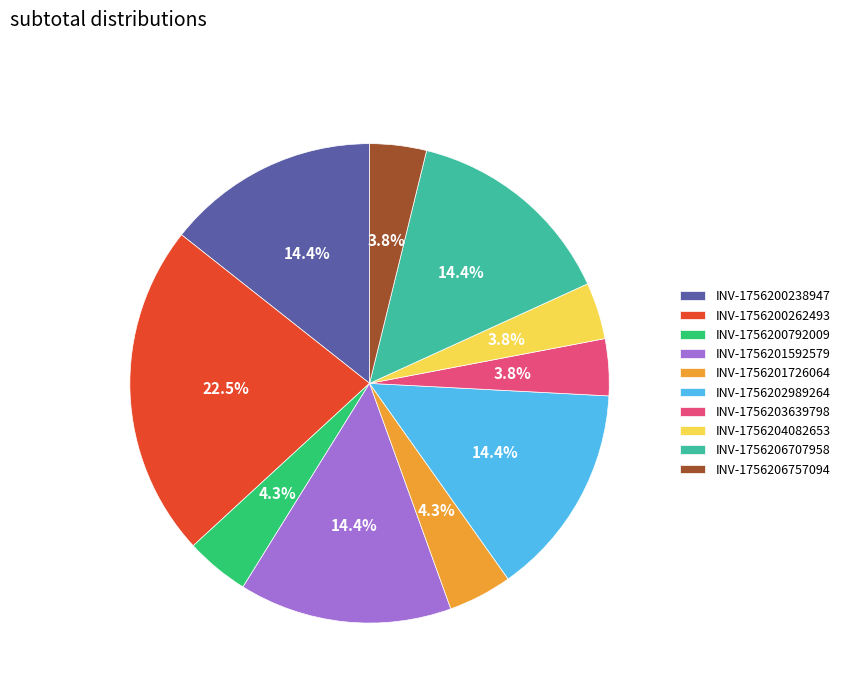

The INV-1756200792009 slice represents 4% of the pie. True or false?

True